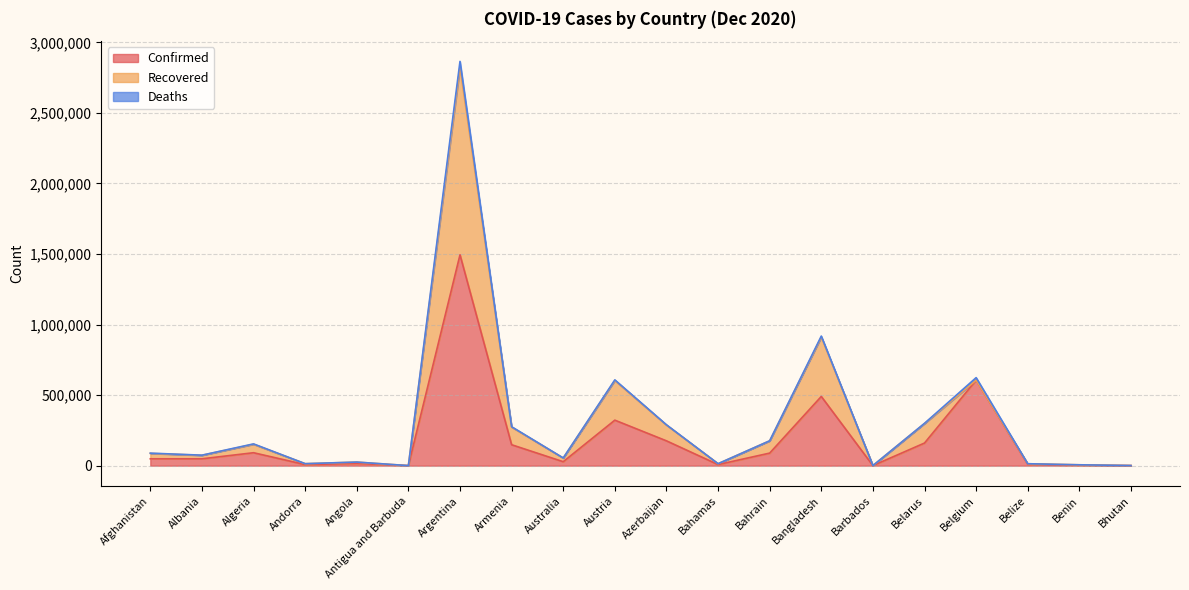

Reading right to left, list all the values displayed in this chart.

Confirmed: 437	3090	9173	605966	160295	292	490533	88965	7659	175874	322463	28031	148325	1494602	148	16161	7338	91638	48530	48527
Recovered: 400	2972	4279	0	138464	269	420896	87025	6069	111918	281106	25675	125169	1330160	138	8841	6629	60028	24820	38250
Deaths: 0	44	192	17902	1263	7	7052	348	163	1922	4473	908	2486	40668	4	366	79	2584	1003	1965